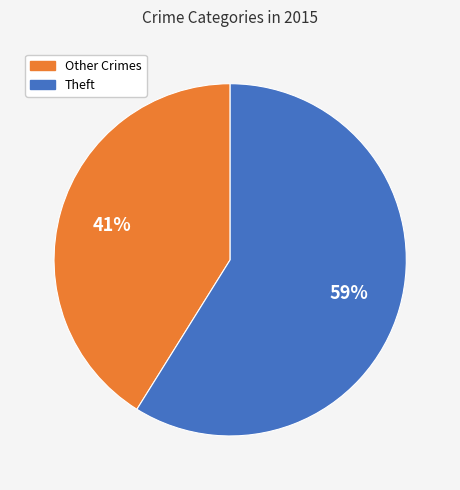

To the nearest percent, what is the difference between the largest and smallest slice percentages?

18%